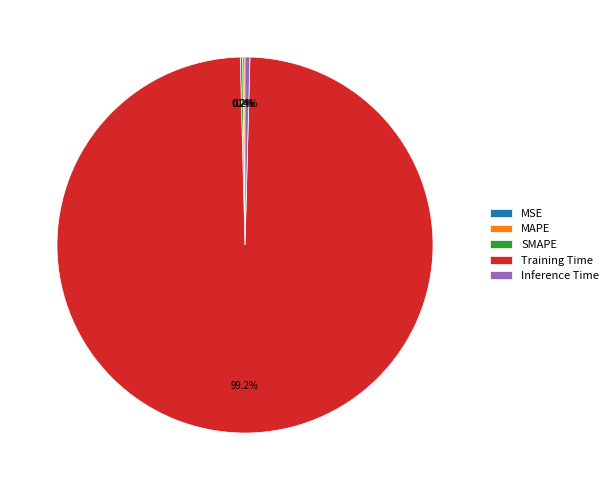

Which category has the biggest portion of the pie?

Training Time